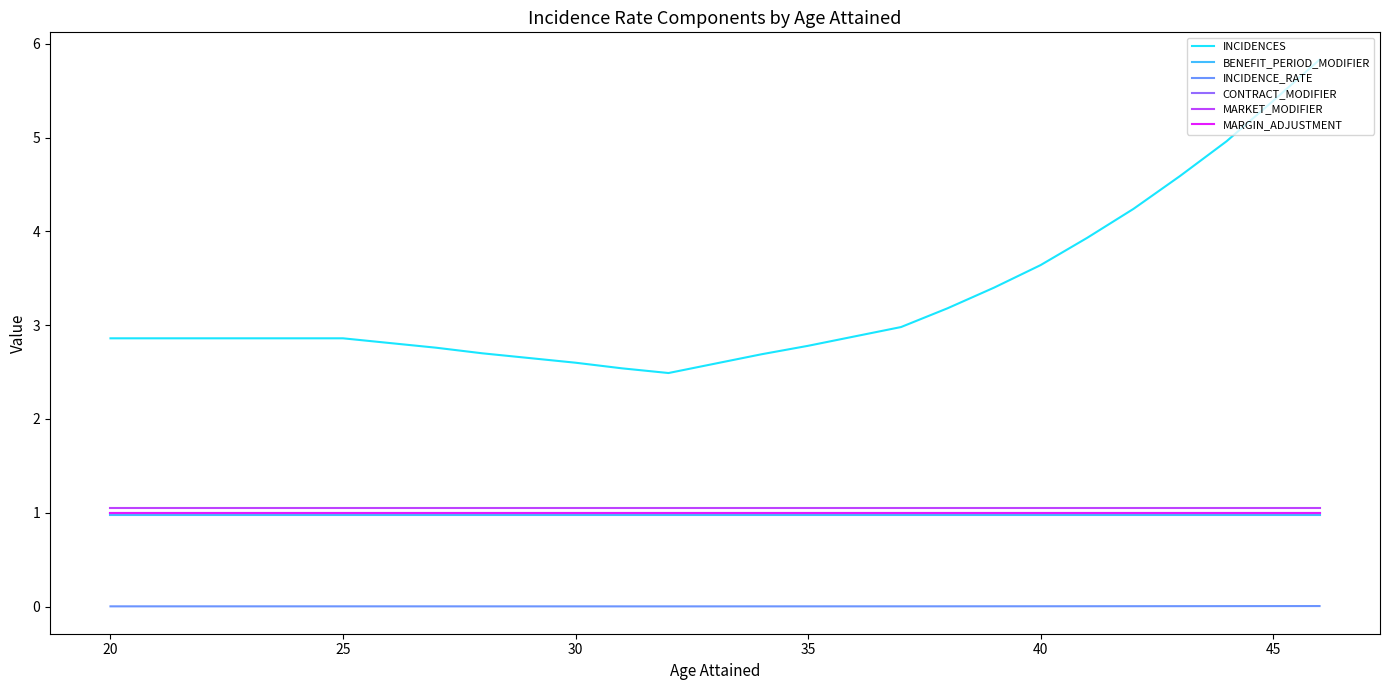

True or false: BENEFIT_PERIOD_MODIFIER and INCIDENCE_RATE intersect in this chart.

False